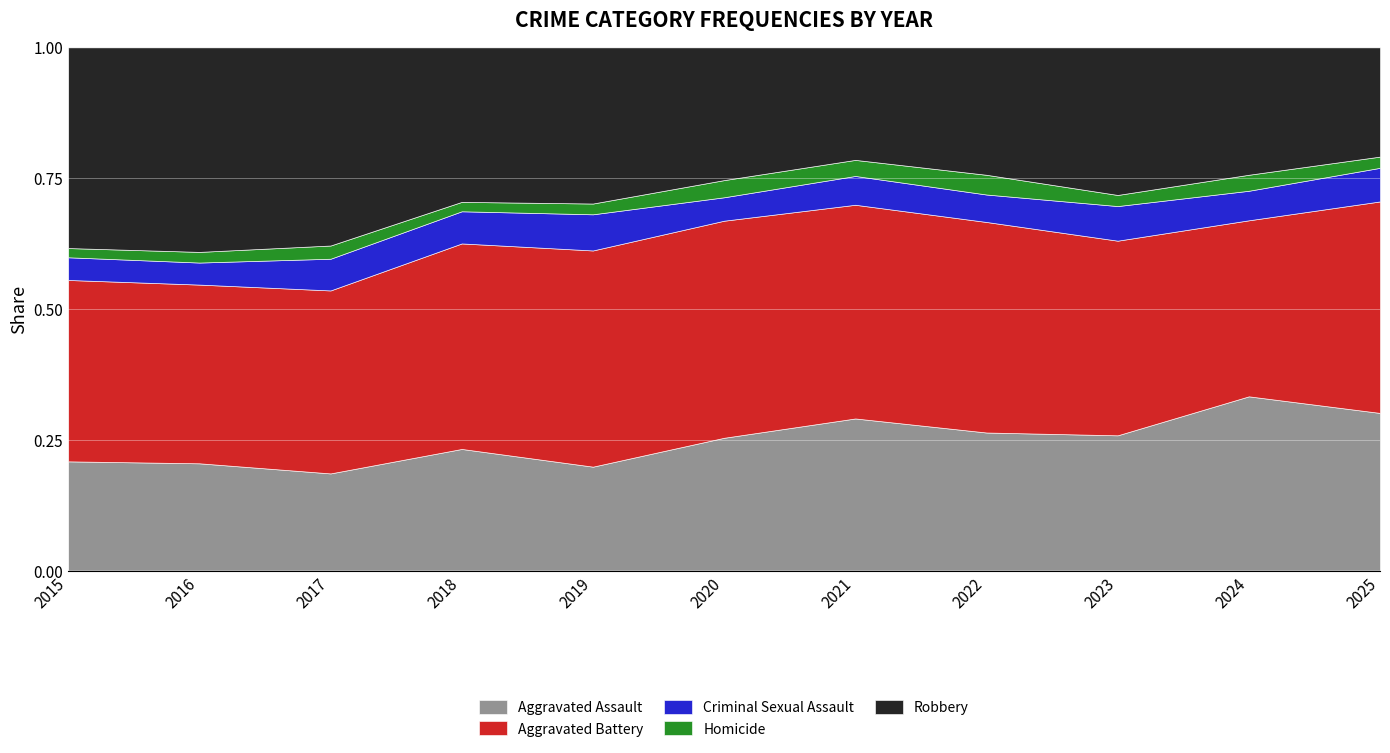

True or false: Aggravated Assault has a value of 0.3 at 2021.

True